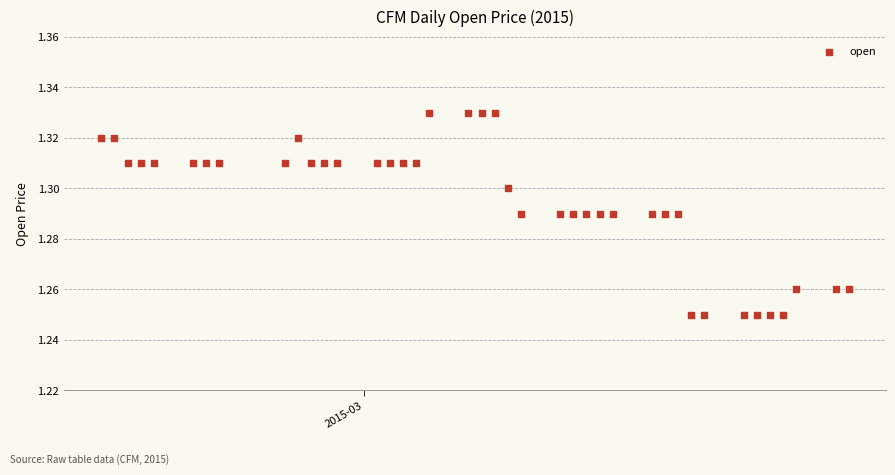

What is the range of X values (max minus min)?

57.0